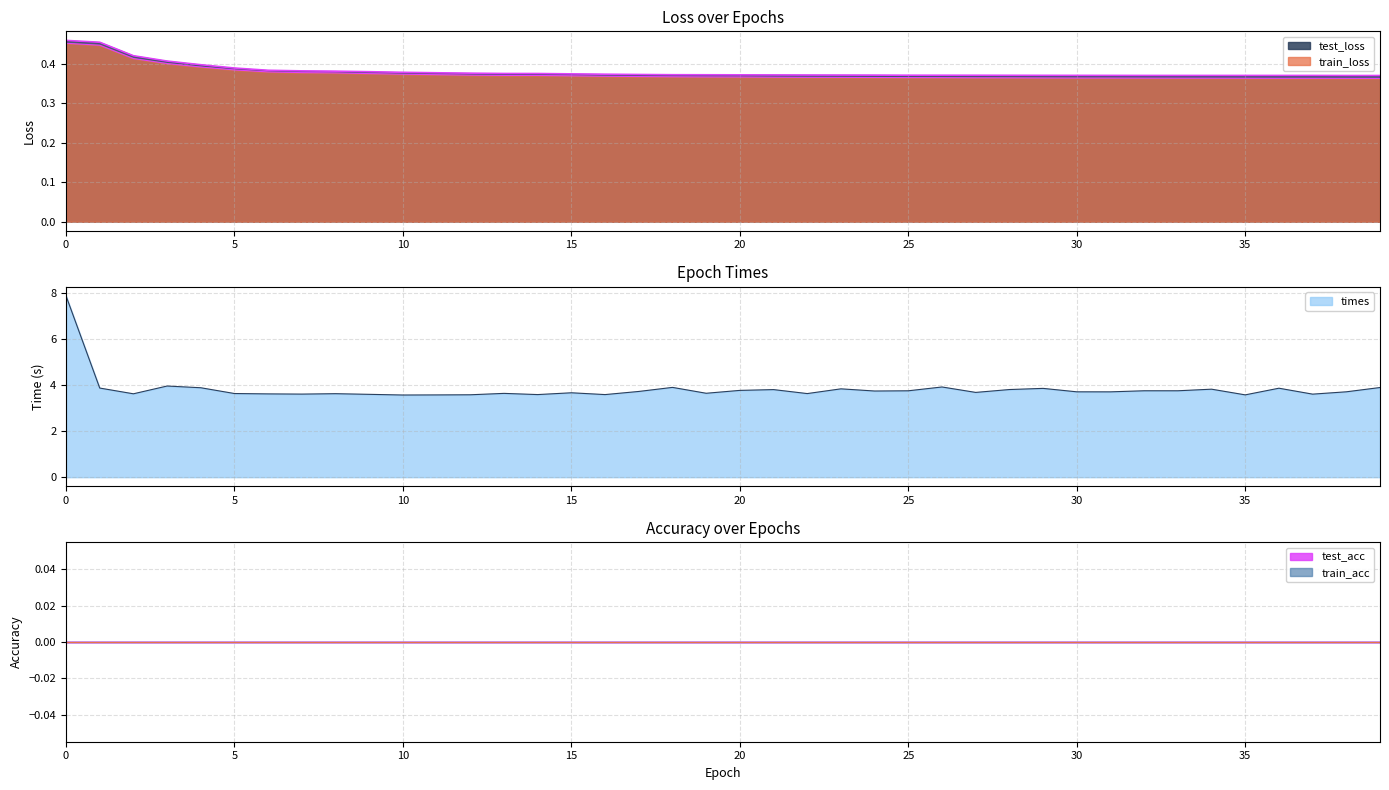

What is the total value across all series at 20?

4.5